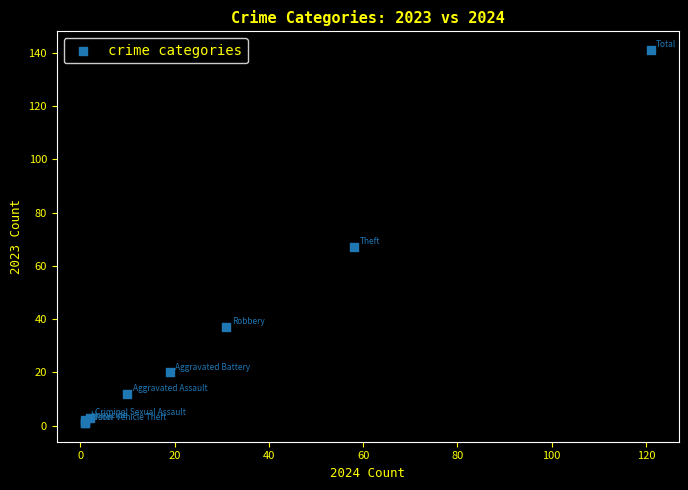

What Y value in the scatter plot is closest to 71?

67